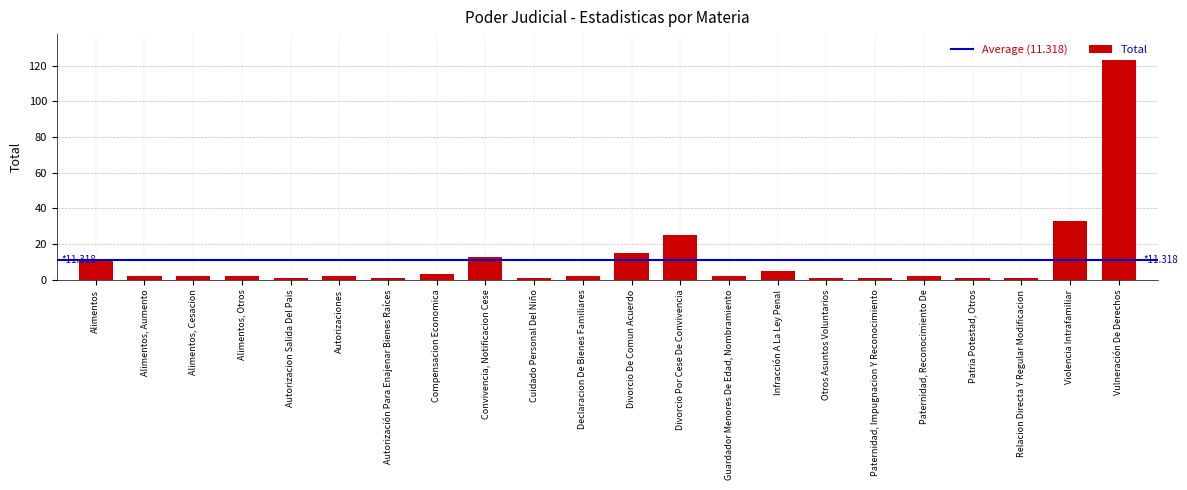

Reading left to right, list all the values displayed in this chart.

Alimentos=11	Alimentos, Aumento=2	Alimentos, Cesacion=2	Alimentos, Otros=2	Autorizacion Salida Del Pais=1	Autorizaciones=2	Autorización Para Enajenar Bienes Raíces=1	Compensacion Economica=3	Convivencia, Notificacion Cese=13	Cuidado Personal Del Niño=1	Declaracion De Bienes Familiares=2	Divorcio De Comun Acuerdo=15	Divorcio Por Cese De Convivencia=25	Guardador Menores De Edad, Nombramiento=2	Infracción A La Ley Penal=5	Otros Asuntos Voluntarios=1	Paternidad, Impugnacion Y Reconocimiento=1	Paternidad, Reconocimiento De=2	Patria Potestad, Otros=1	Relacion Directa Y Regular Modificacion=1	Violencia Intrafamiliar=33	Vulneración De Derechos=123